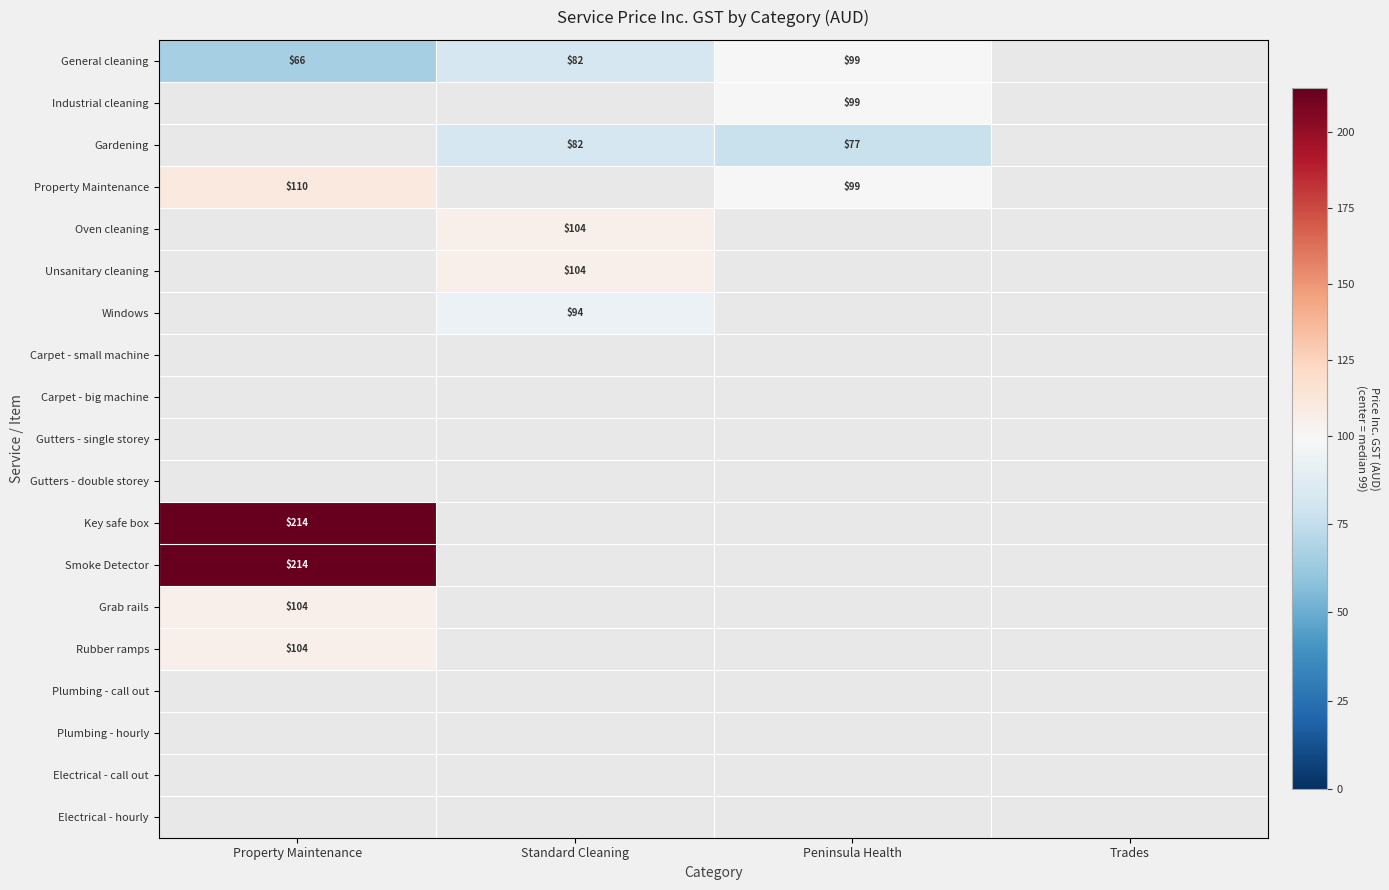

The value of Unsanitary cleaning at Standard Cleaning is 104. True or false?

True